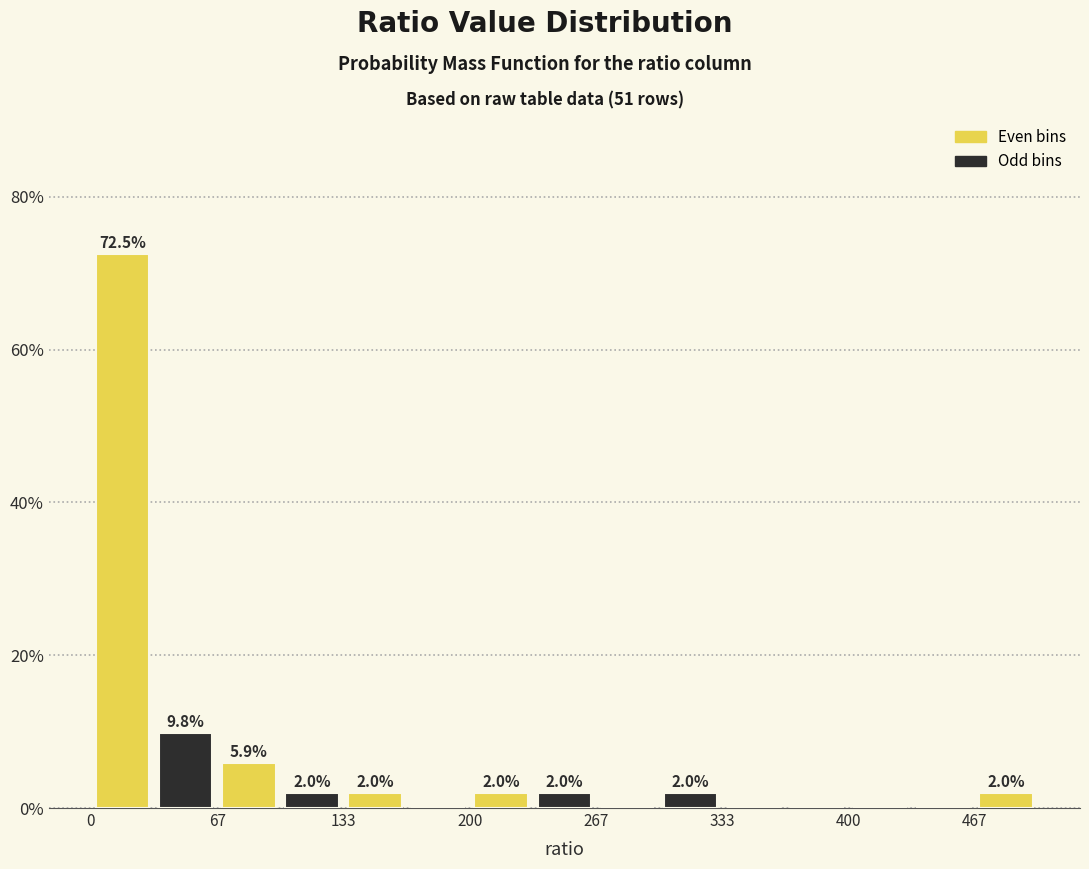

Read against the x-axis, roughly where is the centre of the tallest bar?

20